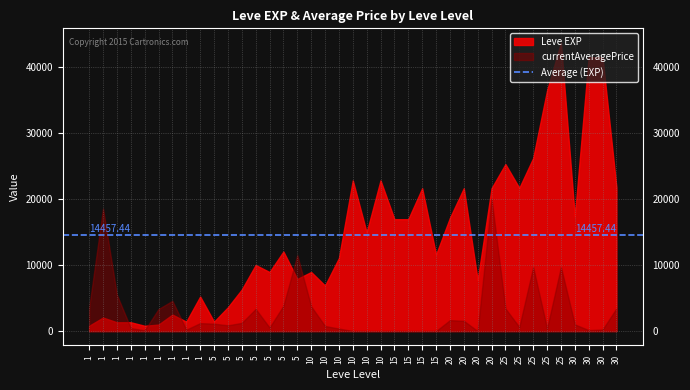

What is the approximate value of Leve EXP at 25?

25250.0